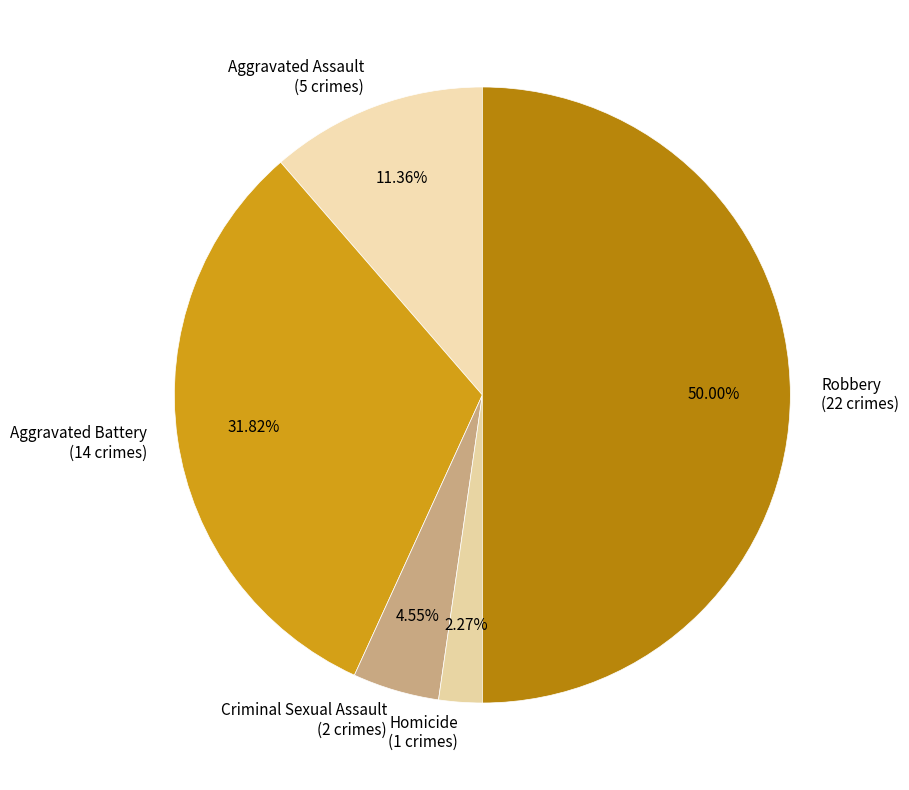

What is the ratio of the value at Homicide to the value at Criminal Sexual Assault?

0.5